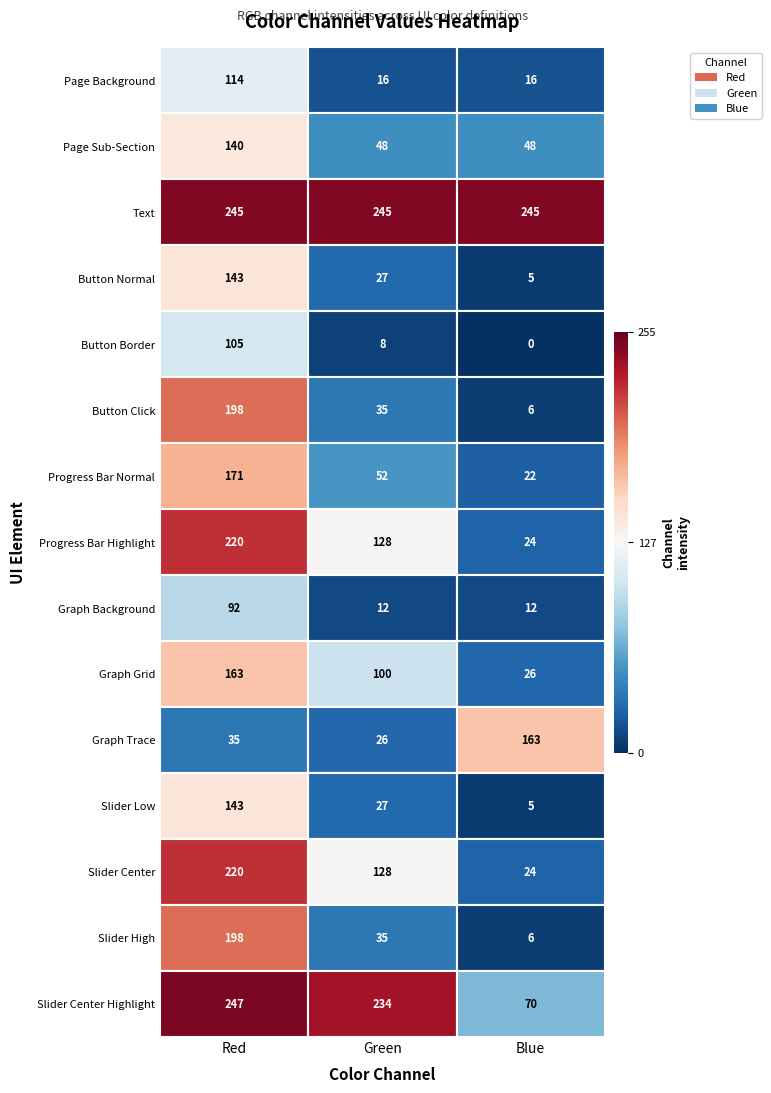

Count the number of data series in this chart.

3